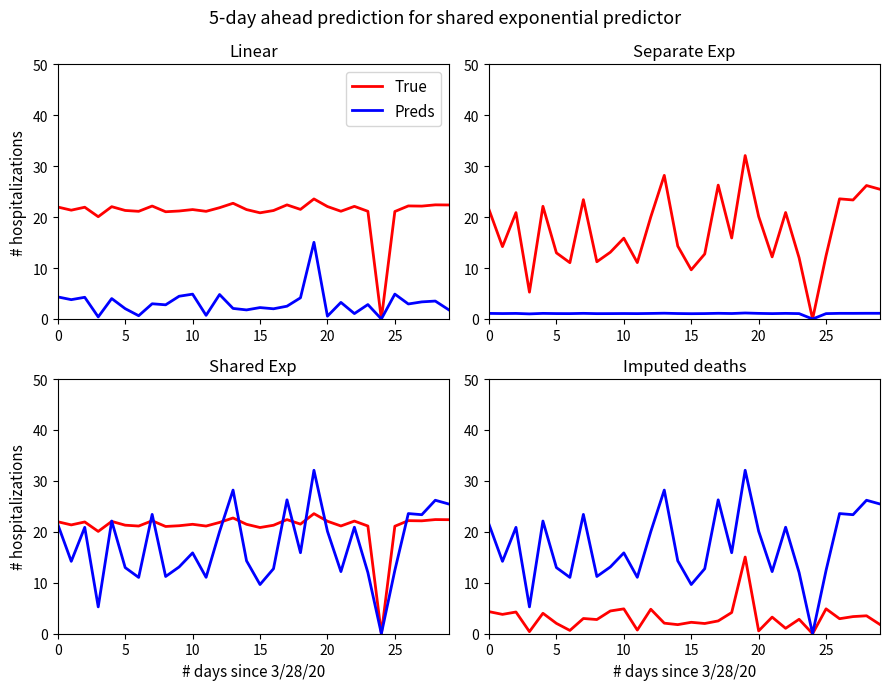

In True, how many points are lower than both neighbors (excluding endpoints)?

11